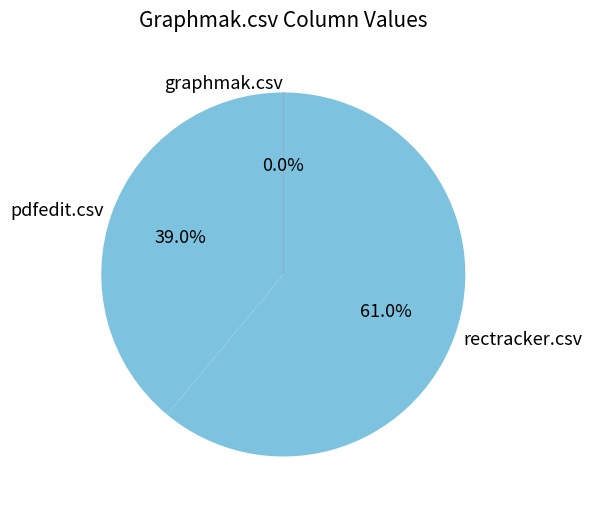

To the nearest percent, what is the difference between the rectracker.csv and pdfedit.csv slice percentages?

22%